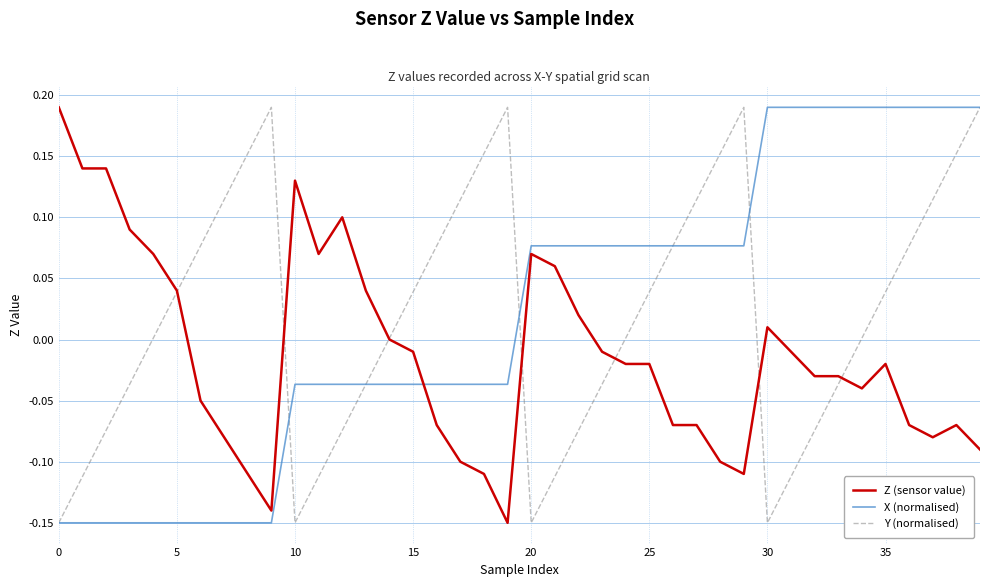

Which series ends up on top after the final intersection of X (normalised) and Z (sensor value)?

X (normalised)